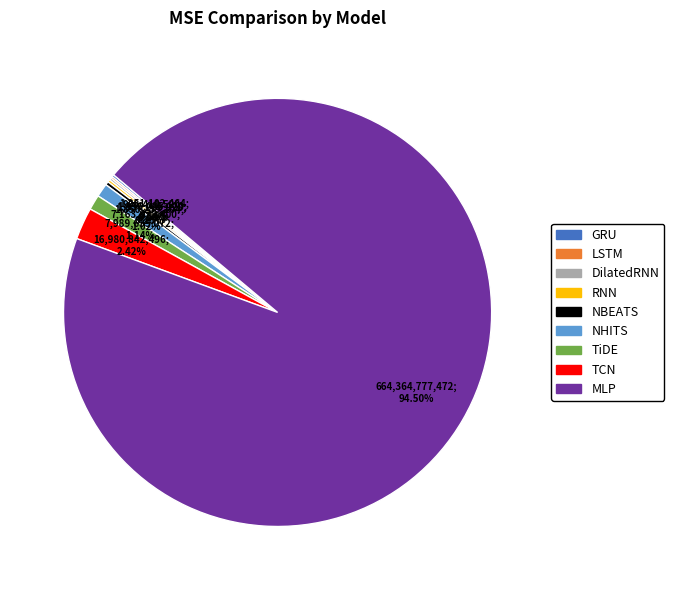

The TCN slice represents 10% of the pie. True or false?

False